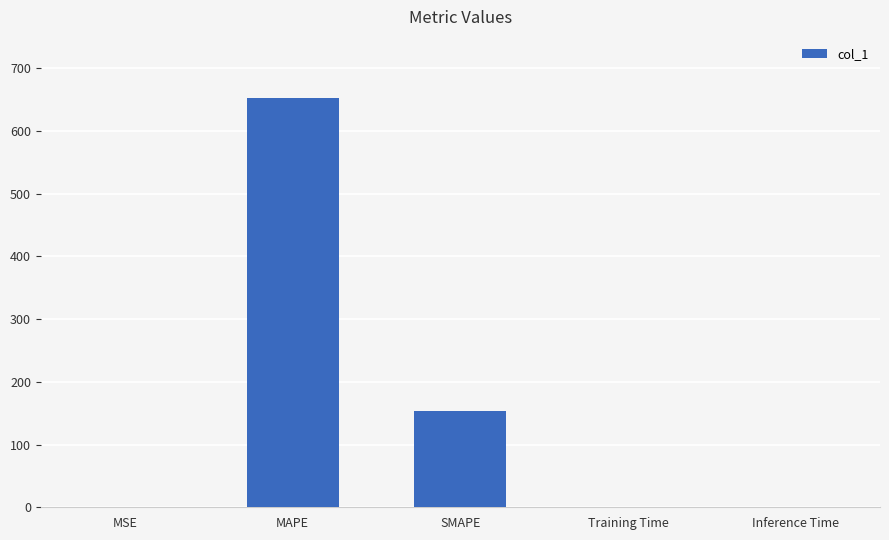

At which label is the value closest to 326?

SMAPE